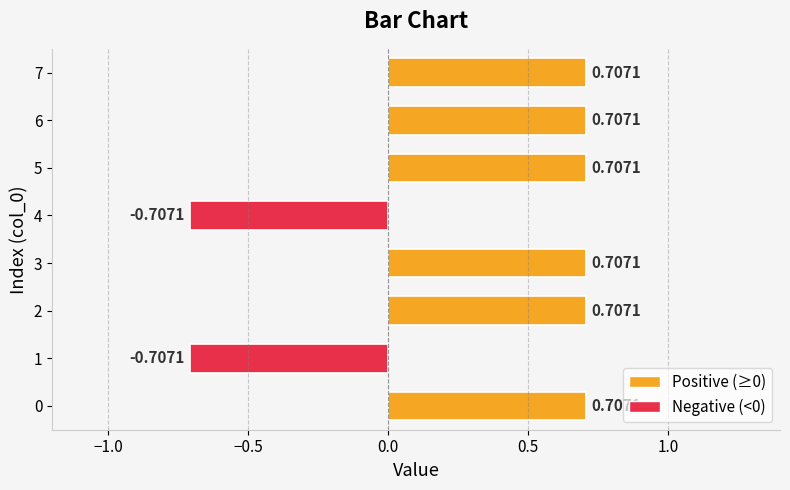

What is the change in value from 0 to 1?

-1.4